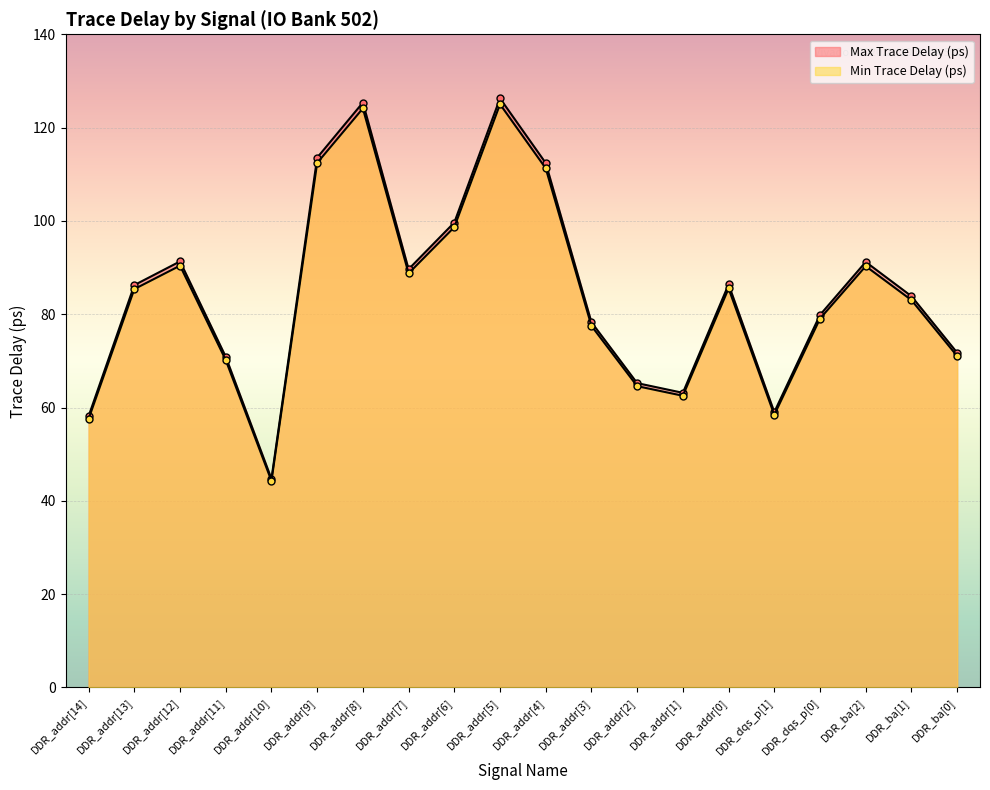

True or false: Min Trace Delay (ps) and Max Trace Delay (ps) intersect in this chart.

False